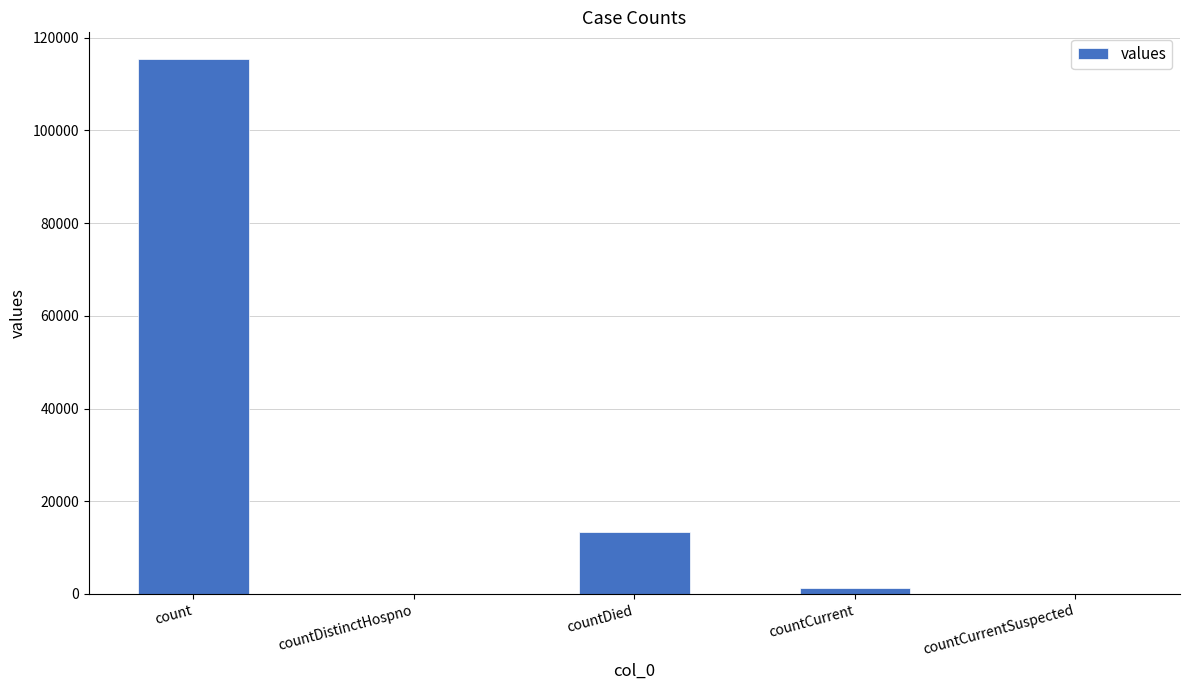

What is the average value?

26021